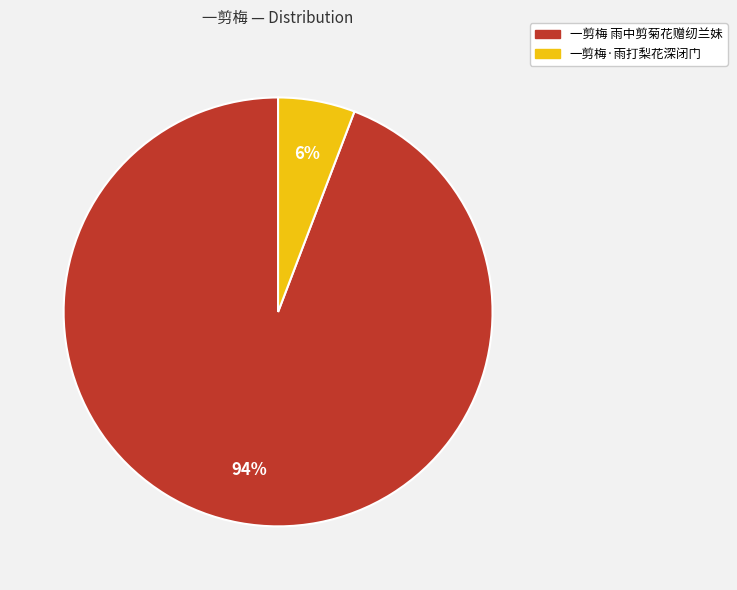

Is there a majority slice in this chart?

Yes